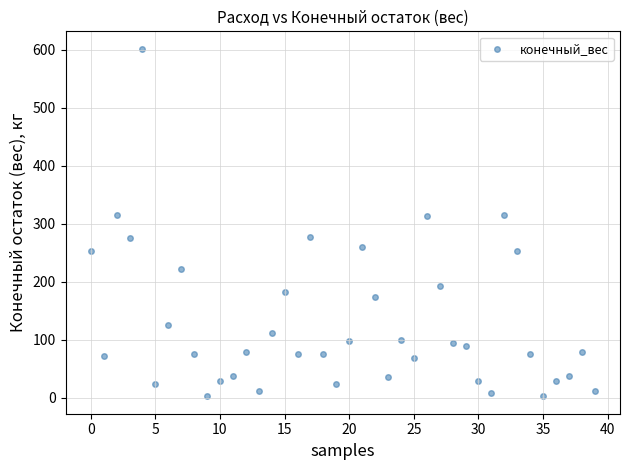

What is the range of Y values (max minus min)?

599.7